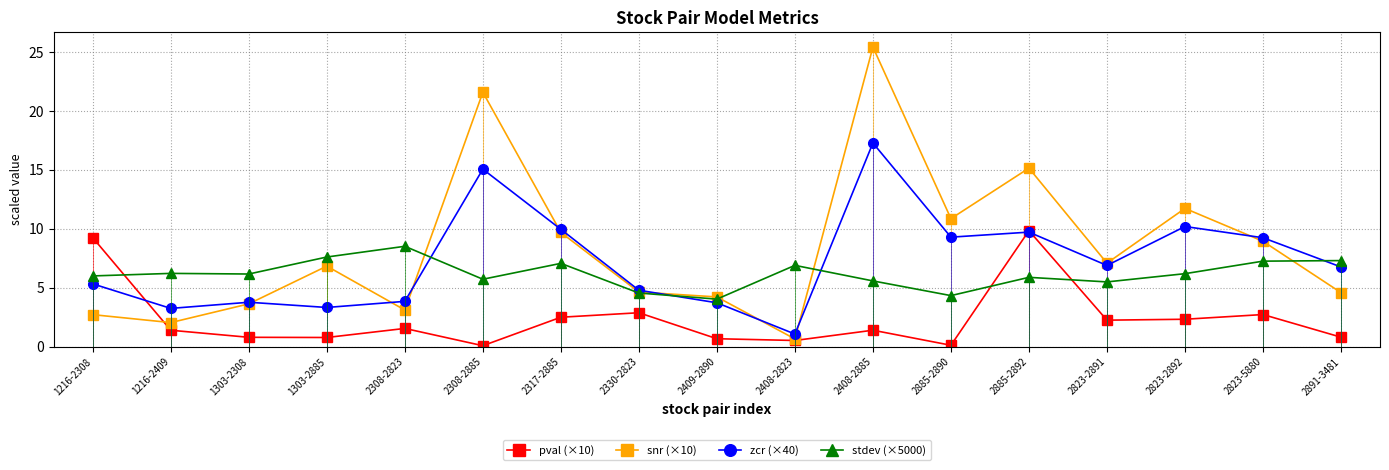

What is the value of the pval (×10) point at the 7th from the left?

2.5